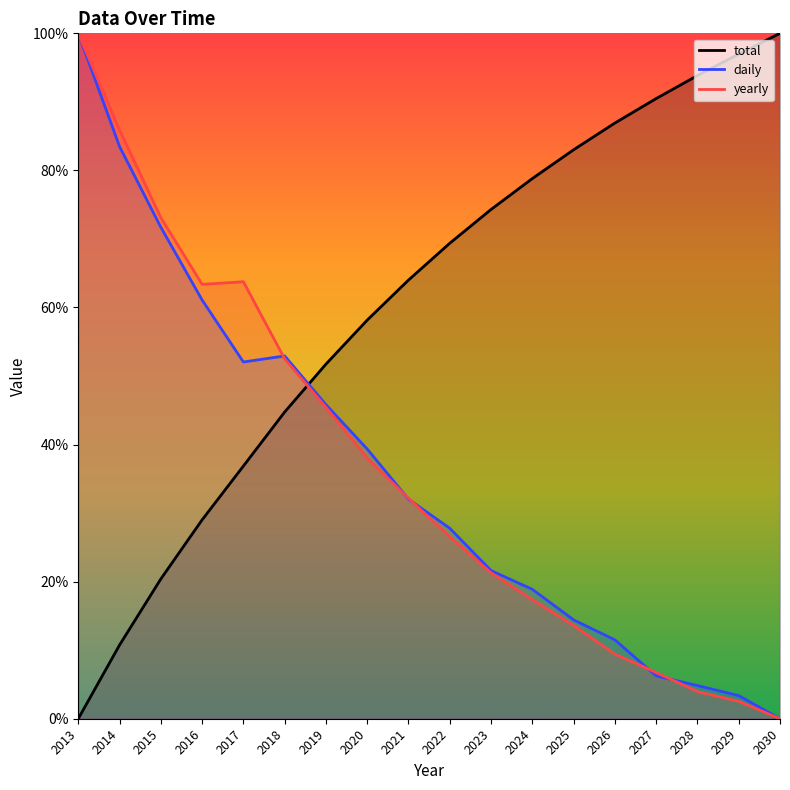

What is the difference between the yearly values at 2015 and 2026?

0.6